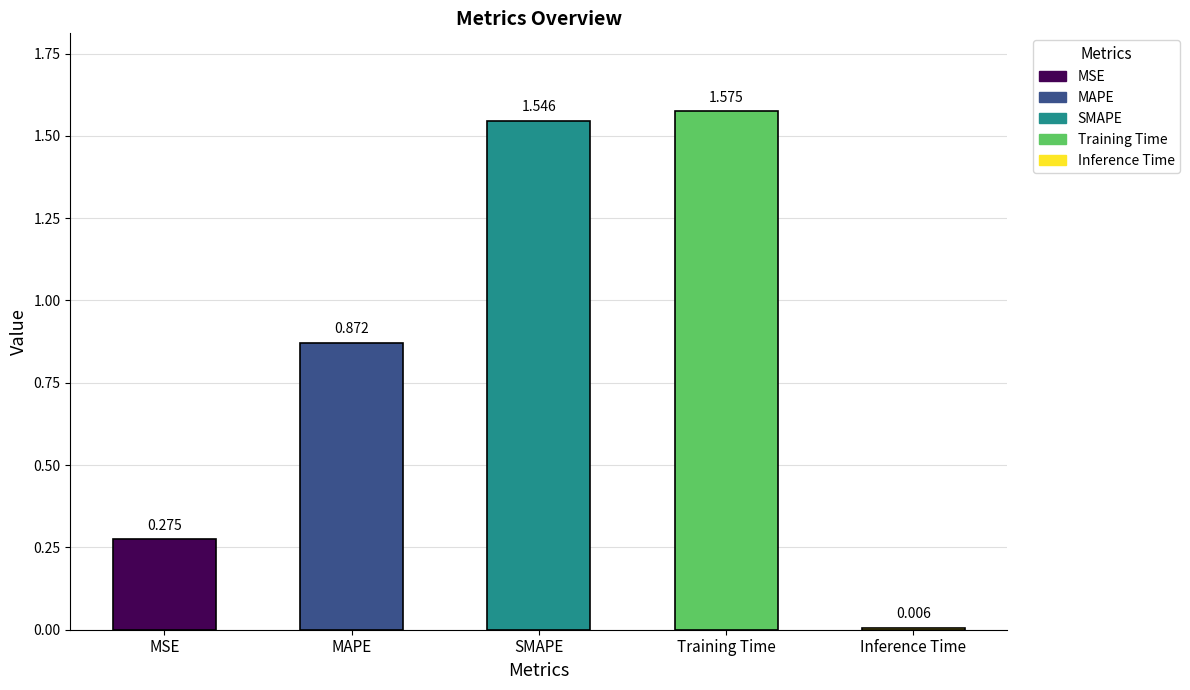

List the labels in order of value, smallest first.

Inference Time, MSE, MAPE, SMAPE, Training Time